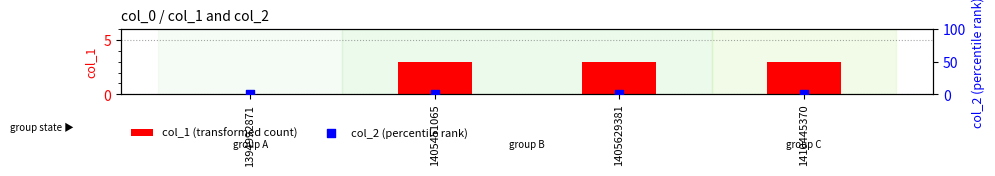

Which series has the largest total across all categories?

col_1 (transformed count)